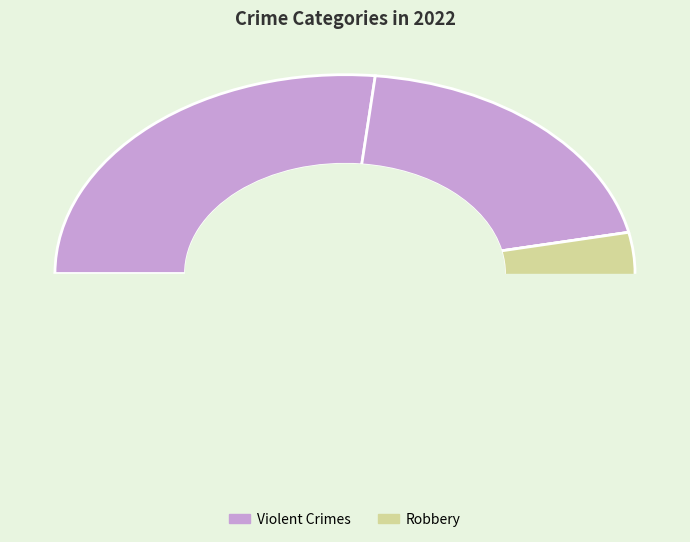

Is there any slice that represents more than half of the pie?

Yes